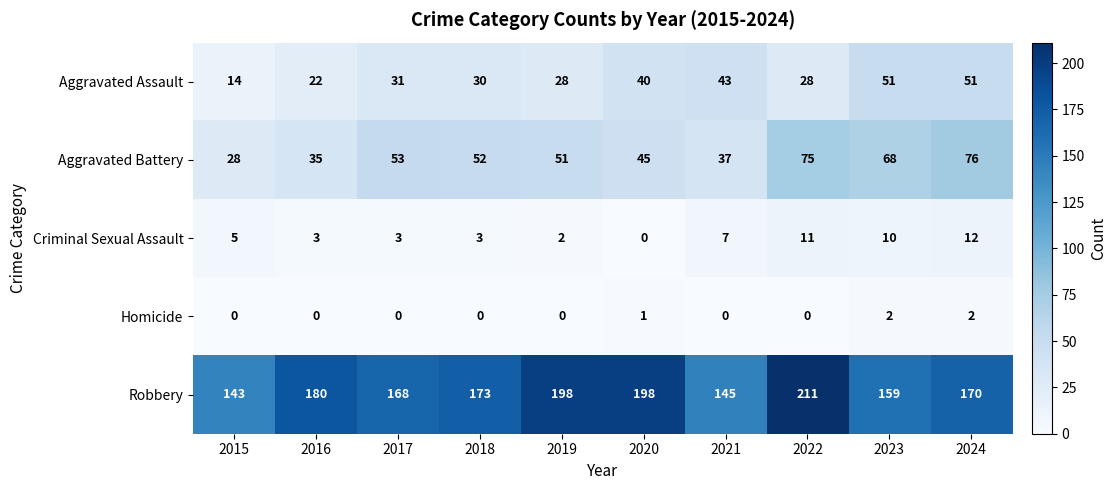

At how many categories does at least one series exceed 19?

10